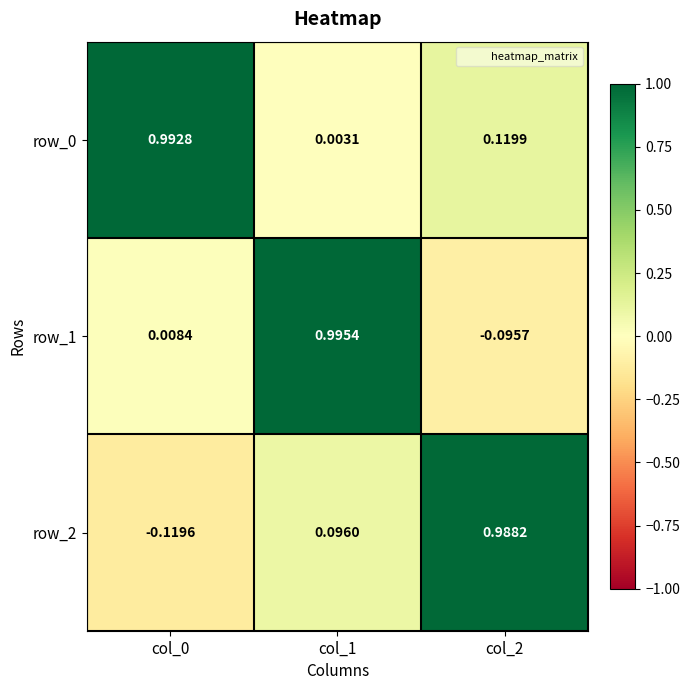

What is the spread (max minus min) of values at col_0?

1.1